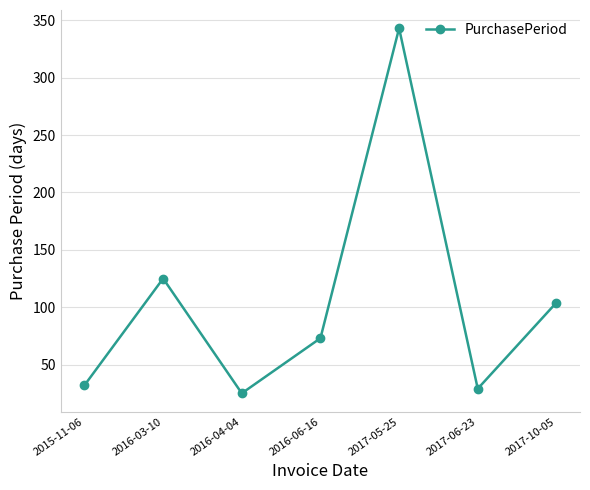

How many categories are shown in the chart?

7